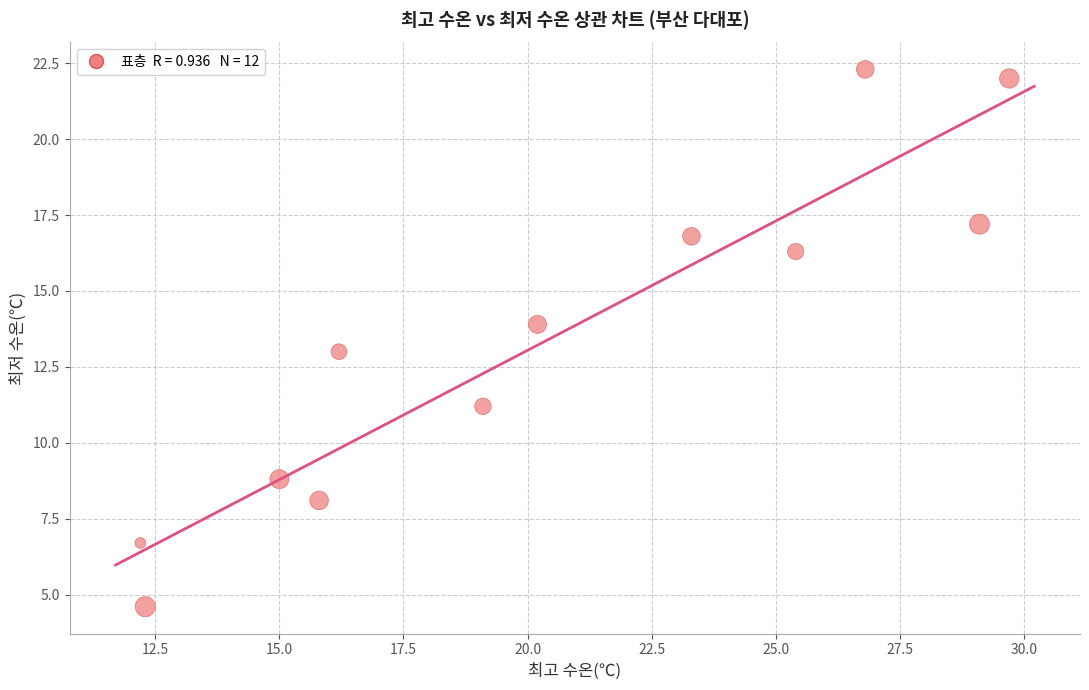

What is the average X value?

20.4